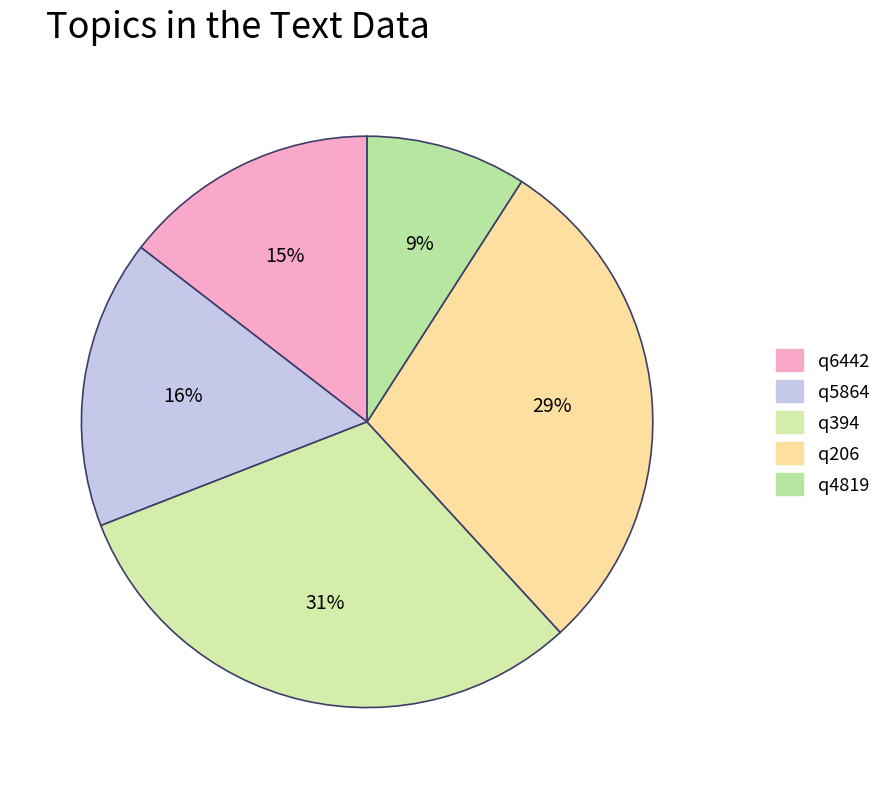

Which has a higher value, q5864 or q4819?

q5864